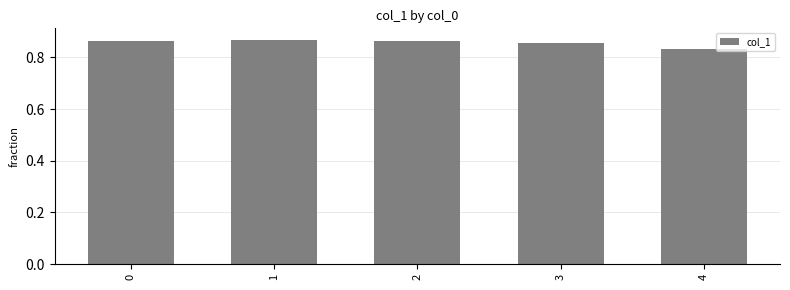

How many data points does each series have?

5